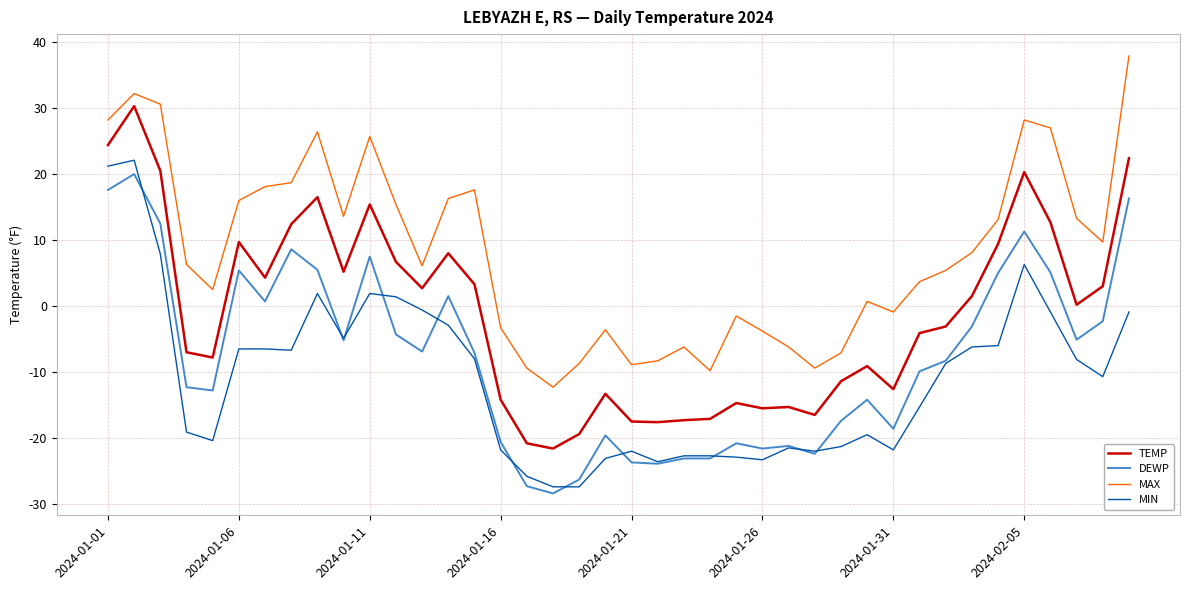

True or false: TEMP and MIN cross at least once.

False